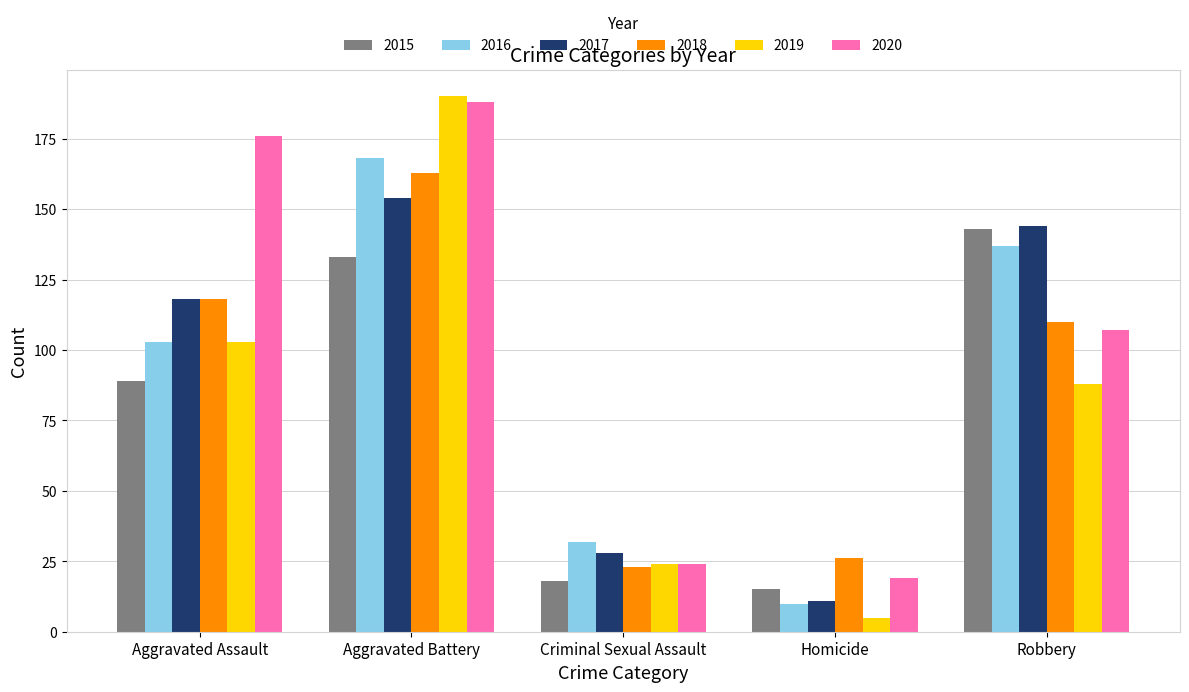

Which series has the largest total across all categories?

2020